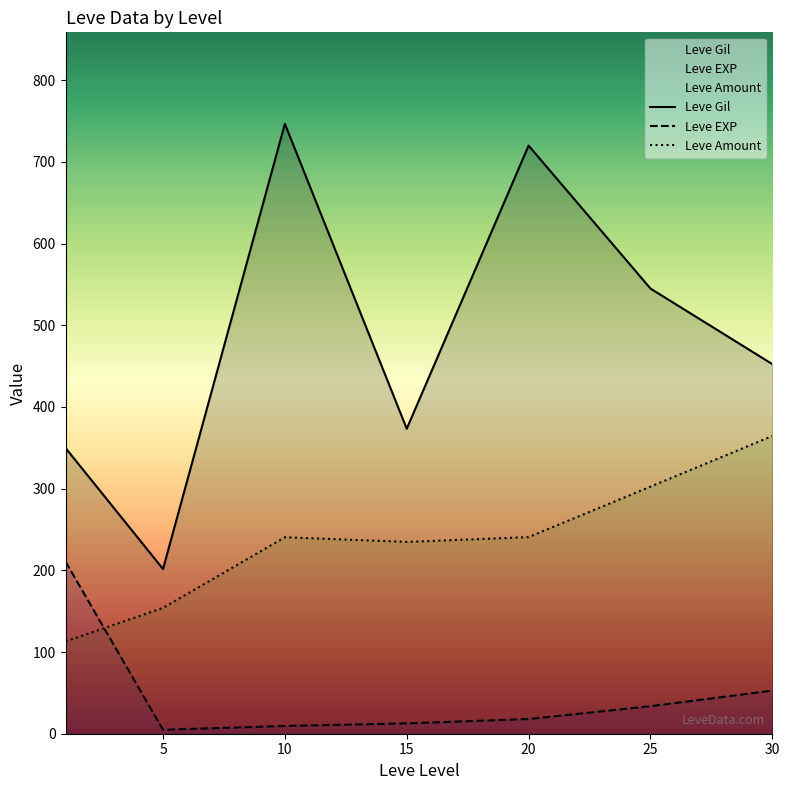

Between 5 and 30, which is larger?

30